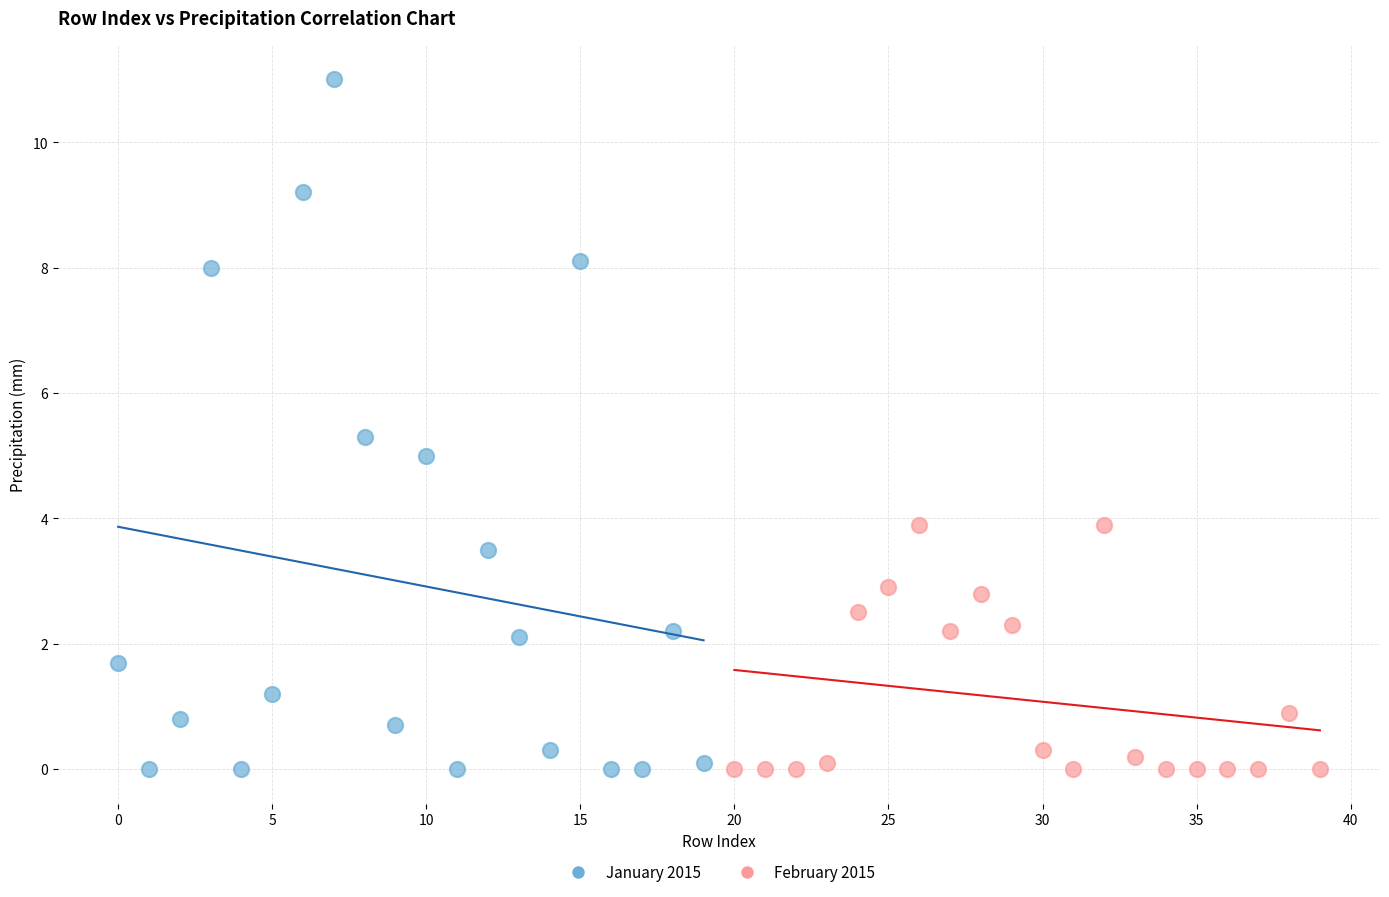

Which series contains the highest Y value?

January 2015